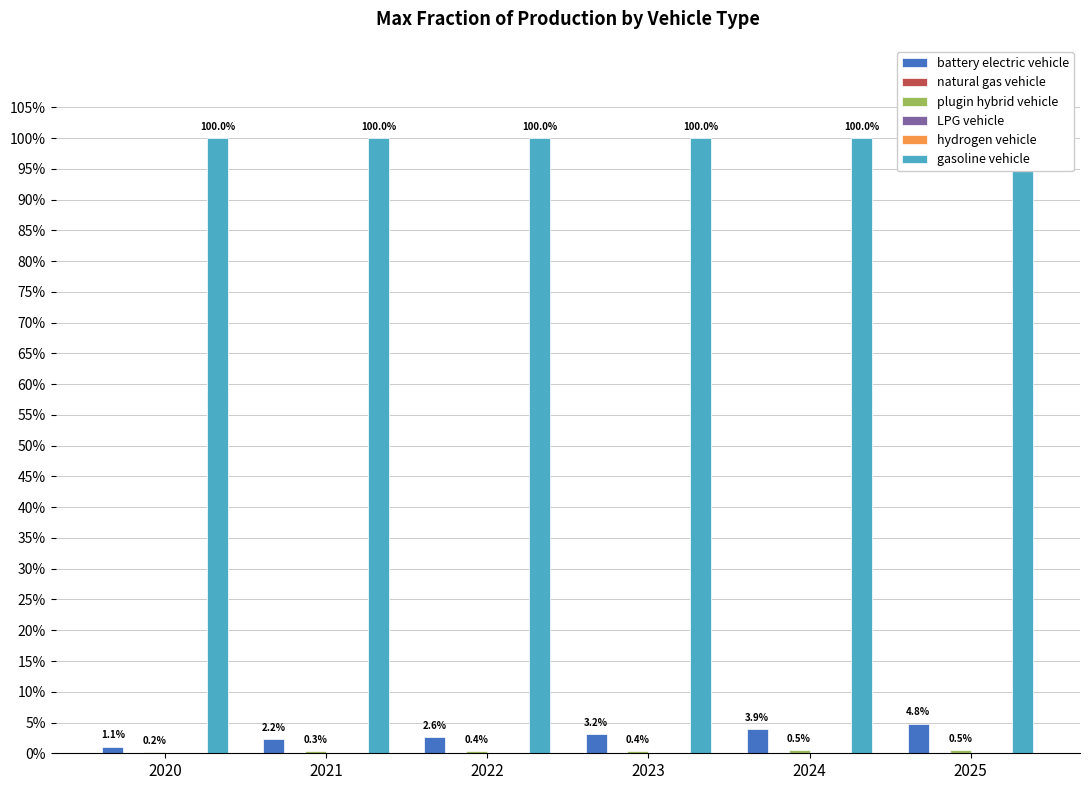

Count the natural gas vehicle values in the range 0 to 1.

6